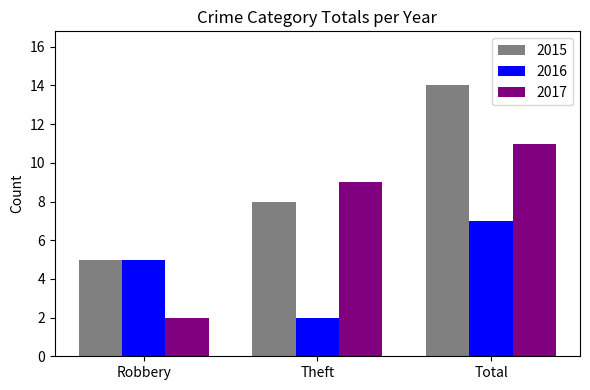

Which series changed the most between Robbery and Theft?

2017